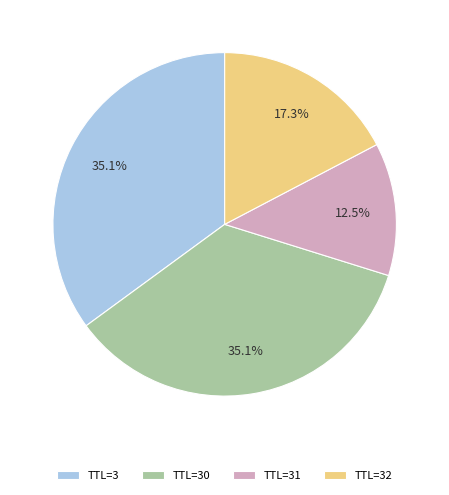

How many slices are in this pie chart?

4